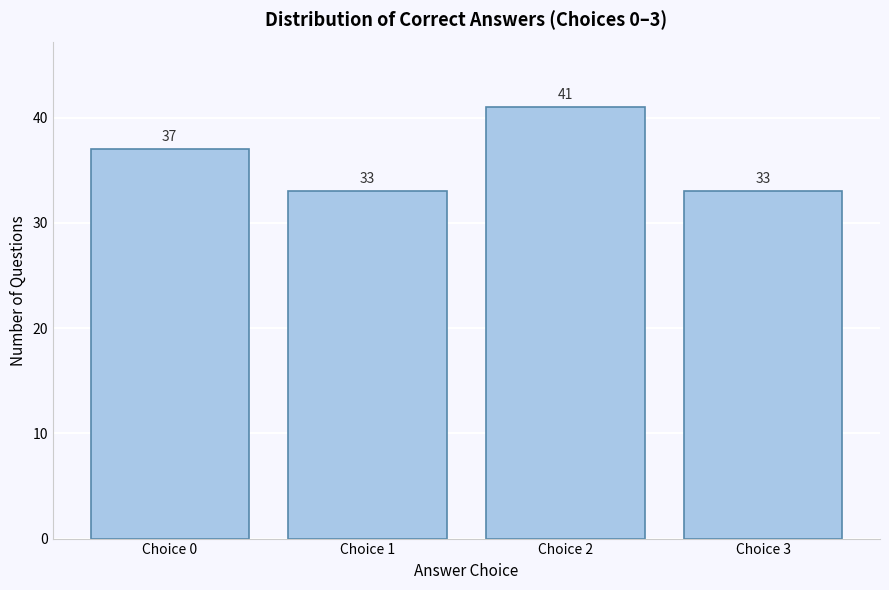

Reading left to right, list all the values displayed in this chart.

Choice 0=37	Choice 1=33	Choice 2=41	Choice 3=33